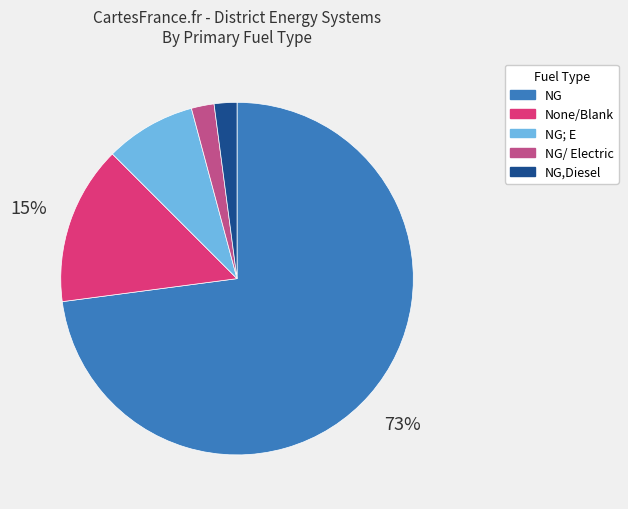

To the nearest percent, what is the average slice percentage?

20%